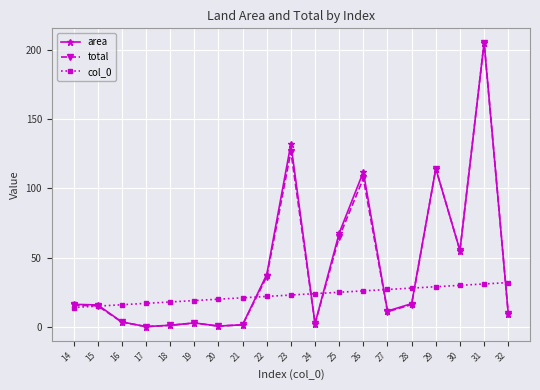

What are all the series names shown in the legend?

area, total, col_0